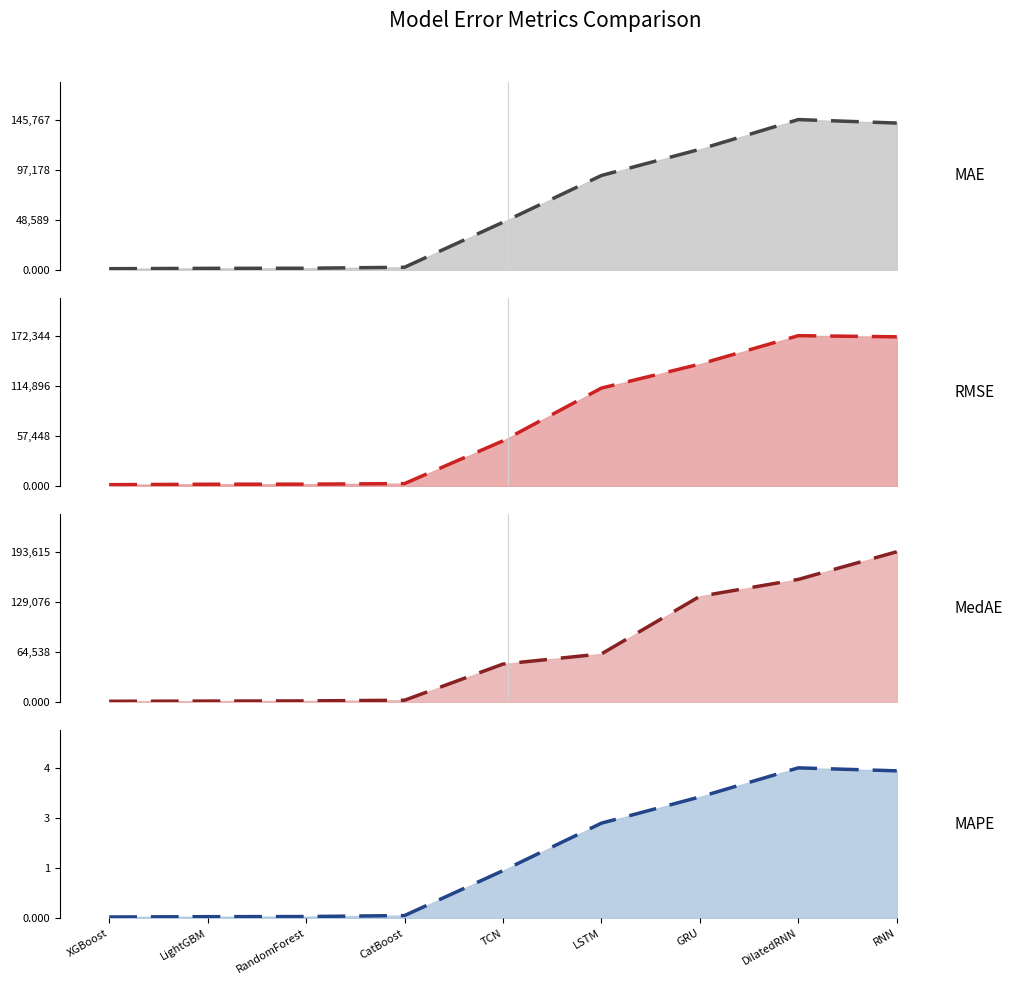

Rank the series at DilatedRNN from highest to lowest value.

RMSE trend, MedAE trend, MAE trend, MAPE trend